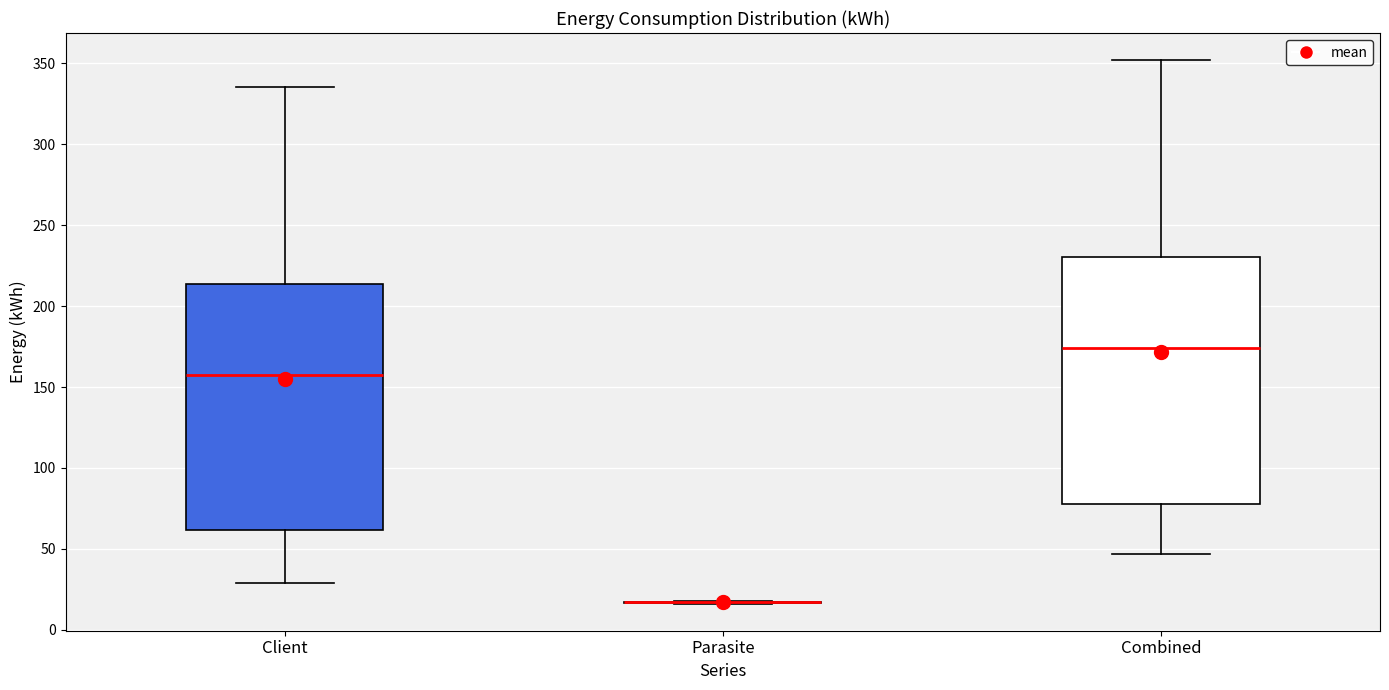

Reading left to right, transcribe this box plot: for each box, give where its median line is, the range the box spans, and where its two whiskers end, as read against the y-axis. The values are not printed on the chart, so give them approximately, as read against the axis.

Client: median 155, box 60 to 215, whiskers 30 to 335
Parasite: box collapsed to a line at 15, whiskers 15 to 20
Combined: median 175, box 80 to 230, whiskers 45 to 350